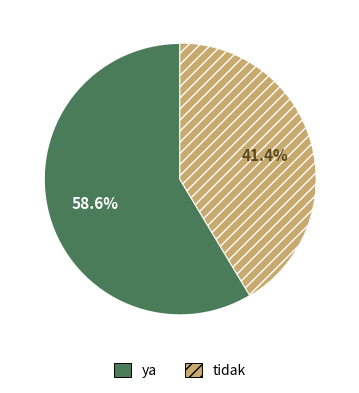

Rank the categories by value from lowest to highest.

tidak, ya